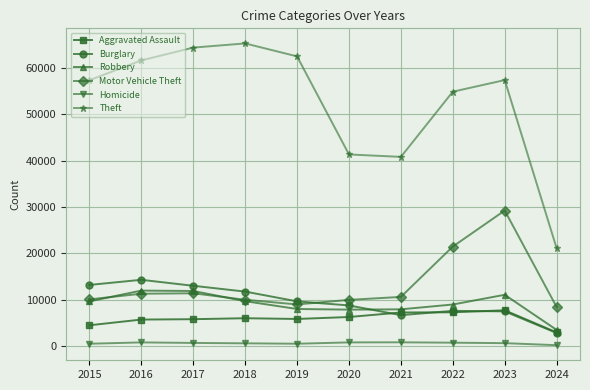

What is the difference between the highest and lowest values at 2022?

54151